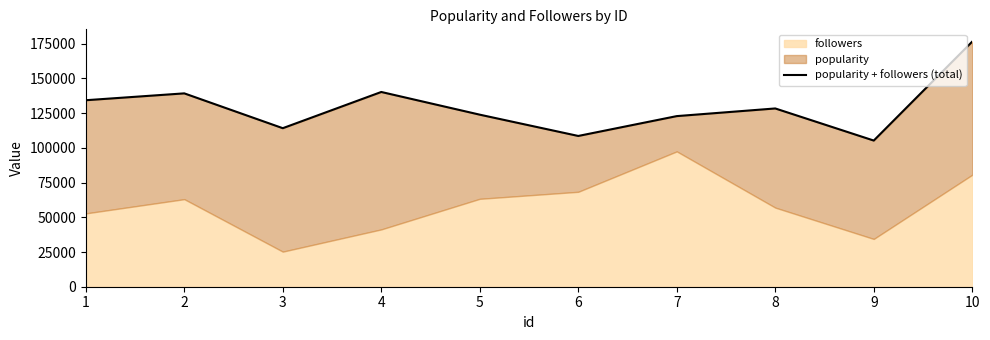

True or false: the data shows 62830 at 7.

False